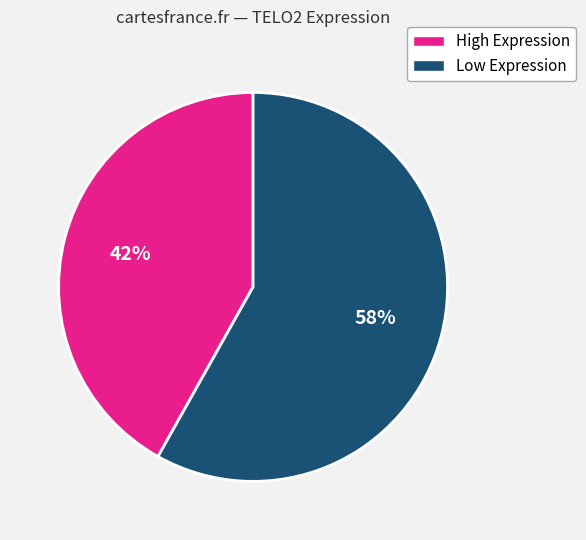

Is there a majority slice in this chart?

Yes